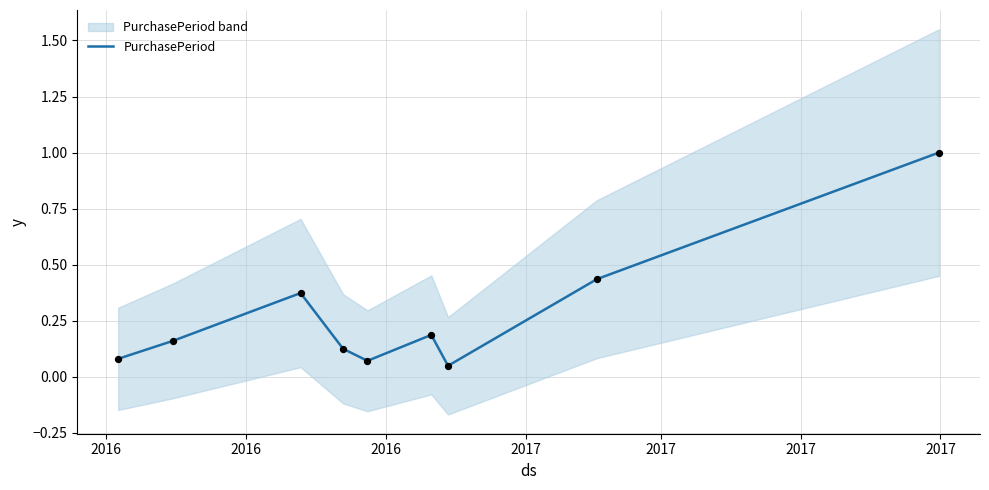

What is the highest value of the PurchasePeriod series?

1.0